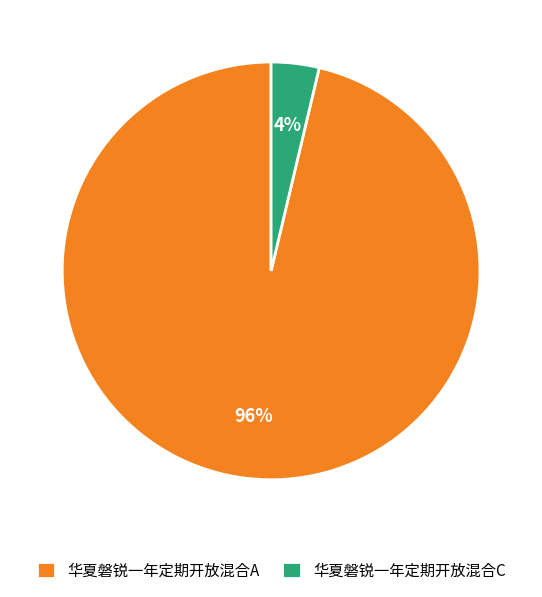

To the nearest percent, what percentage of the pie is 华夏磐锐一年定期开放混合A?

96%